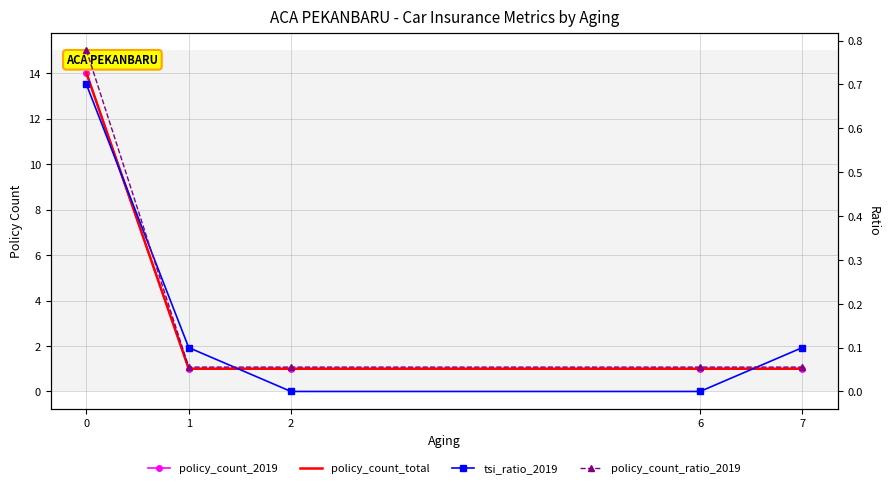

Which category has the lowest value across all series?

2